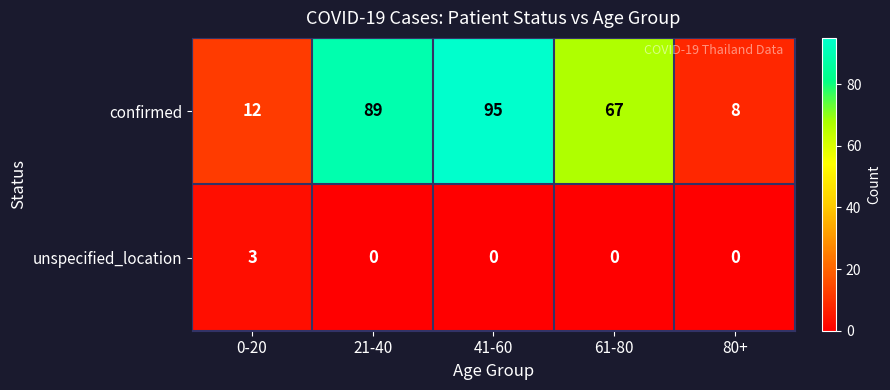

How many data points does each series have?

5